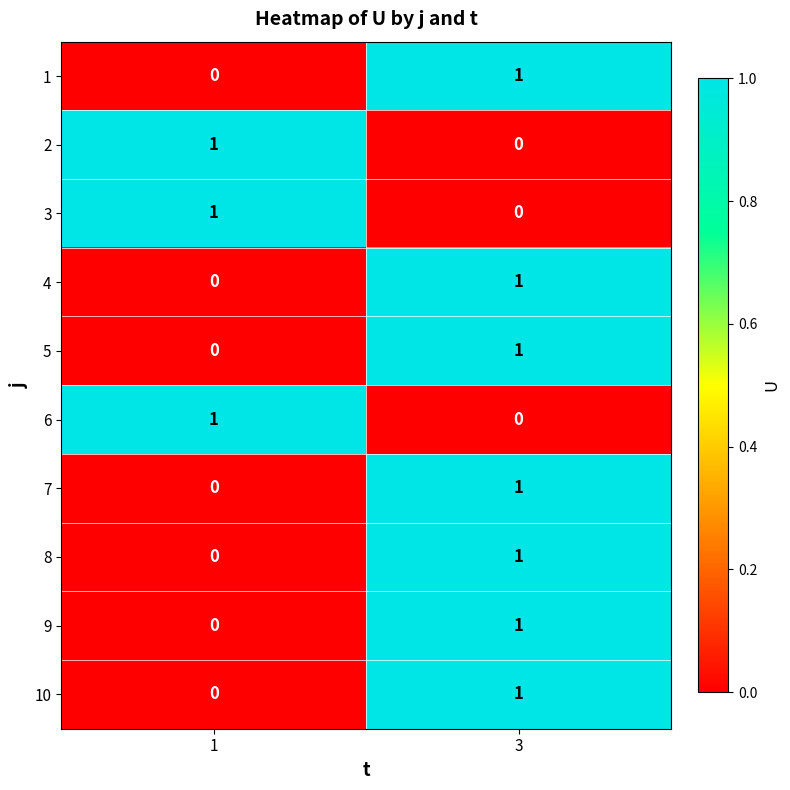

How many series are shown in this chart?

10